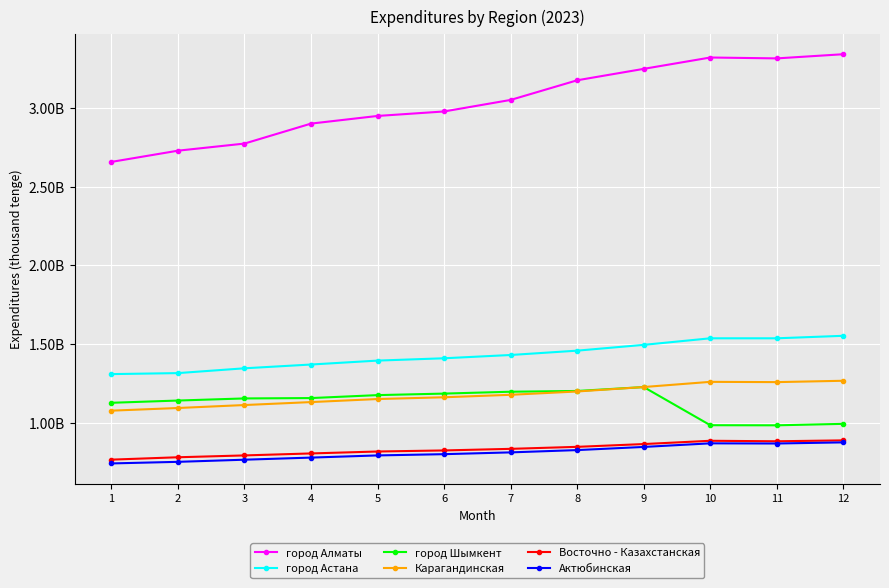

At 3, list the series in order from largest to smallest.

город Алматы, город Астана, город Шымкент, Карагандинская, Восточно - Казахстанская, Актюбинская